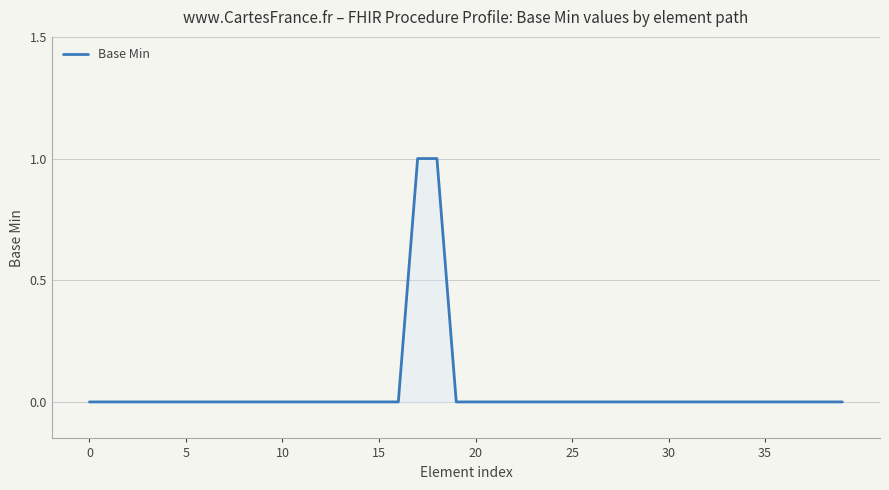

How many lines are shown in the chart?

1